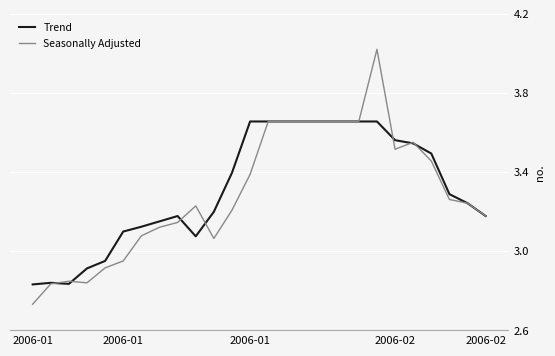

List the series in order of their peak value, highest first.

Seasonally Adjusted, Trend